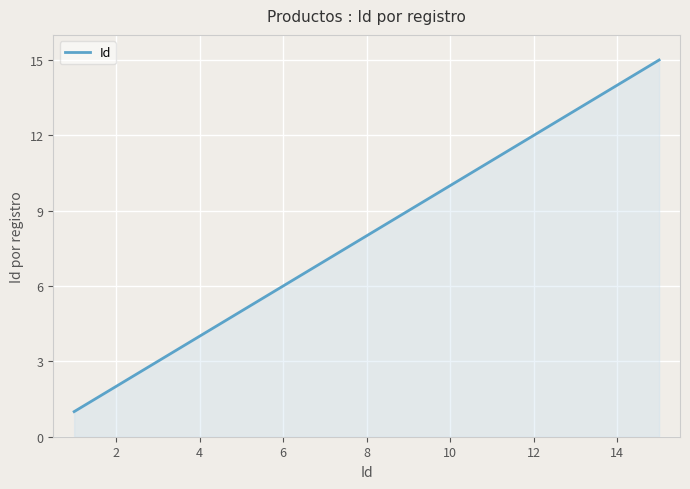

Reading left to right, list all the values displayed in this chart.

1	2	3	4	5	6	7	8	9	10	11	12	13	14	15